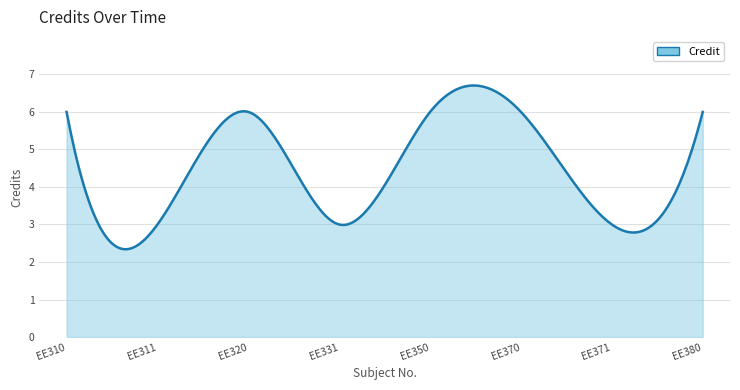

What is the greatest value displayed?

6.7